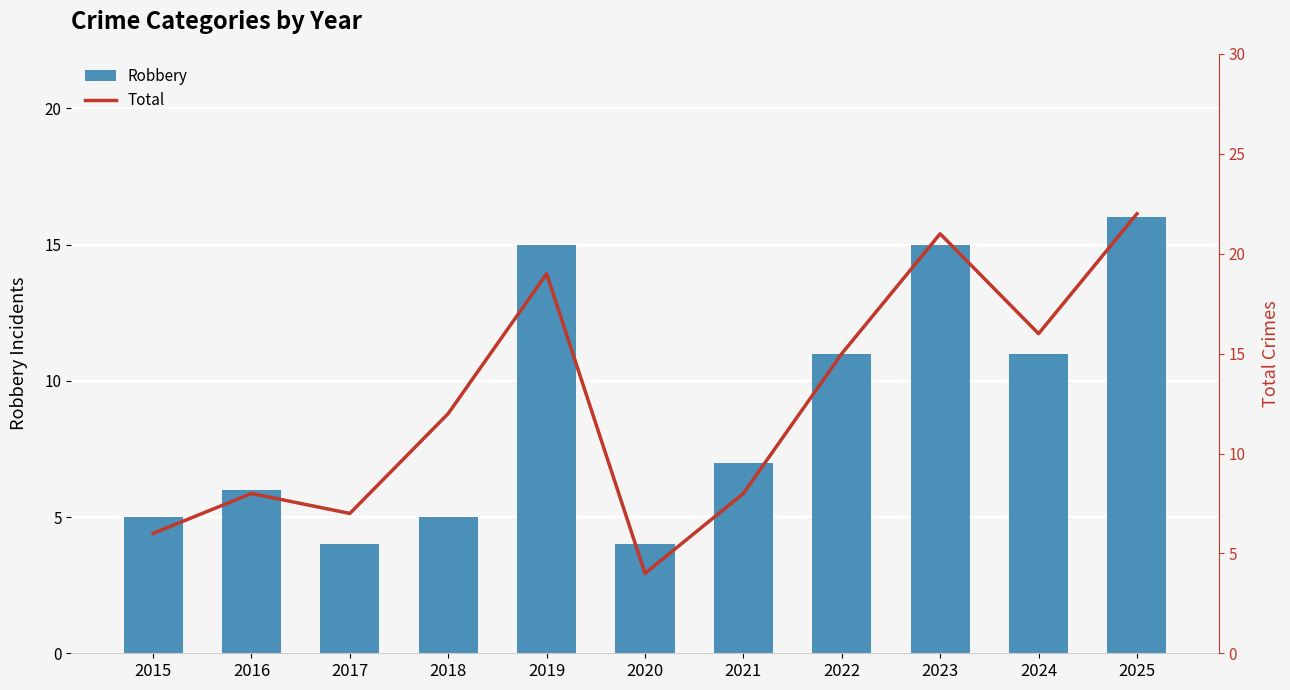

Which series has the largest total across all categories?

Total